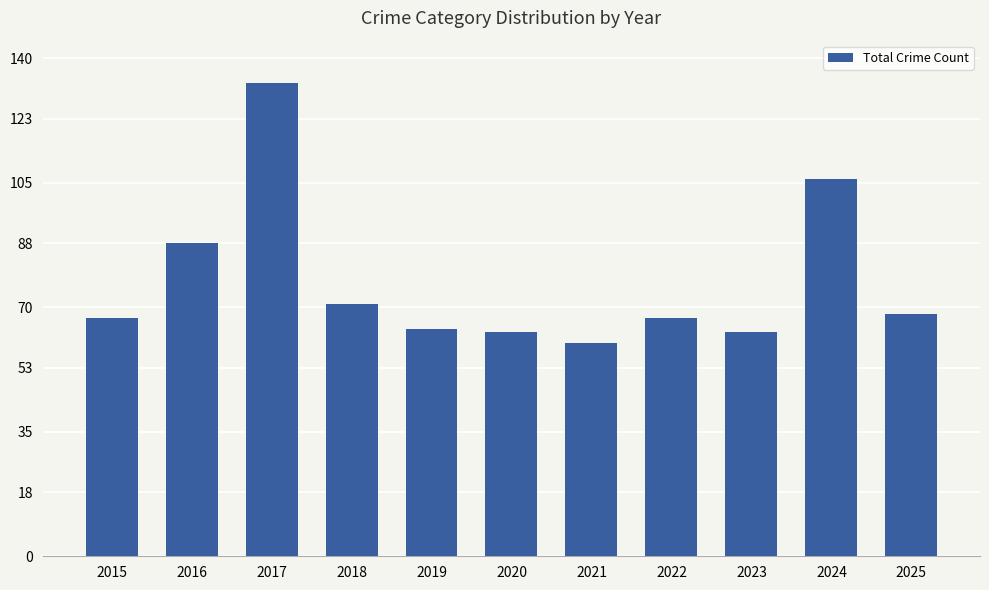

How many data points does each series have?

11